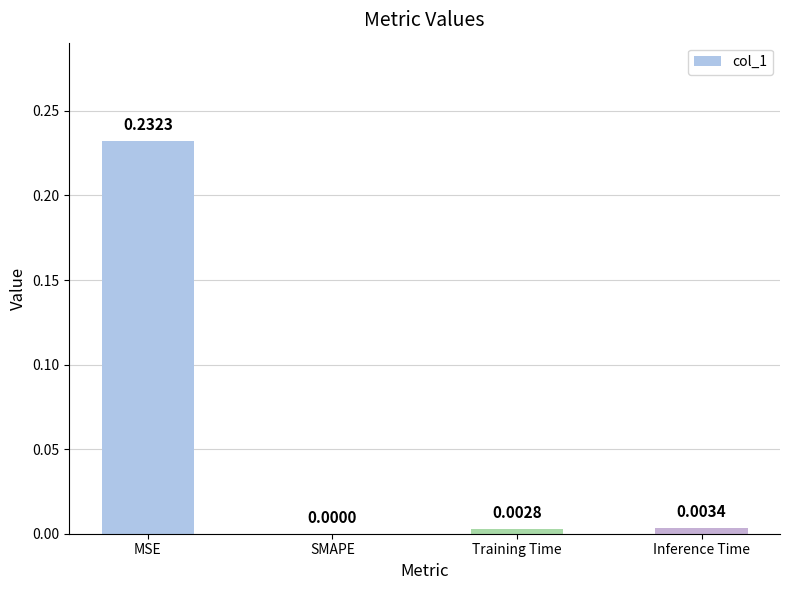

Where is the data nearest to the value 0?

SMAPE